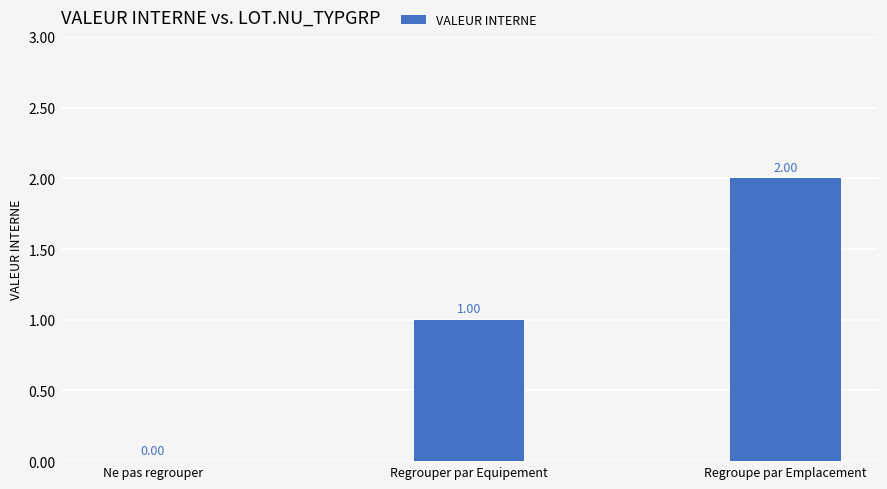

Reading left to right, what are all the values shown in this chart?

Ne pas regrouper=0	Regrouper par Equipement=1	Regroupe par Emplacement=2